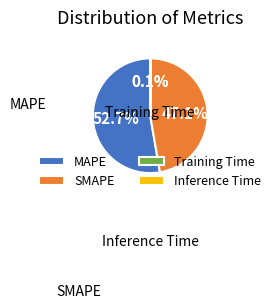

Is there any slice that represents more than half of the pie?

Yes